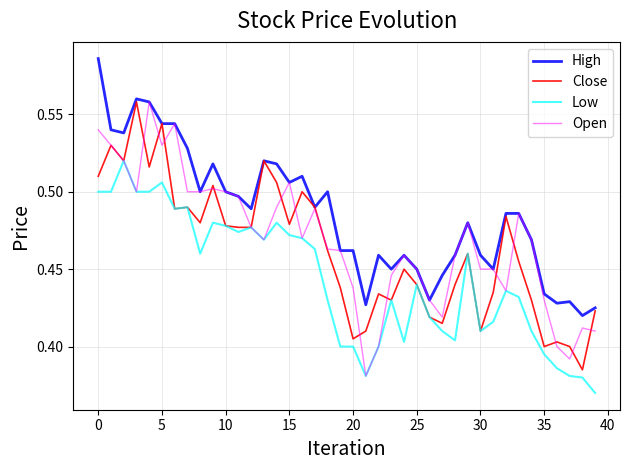

True or false: High and Low intersect in this chart.

False